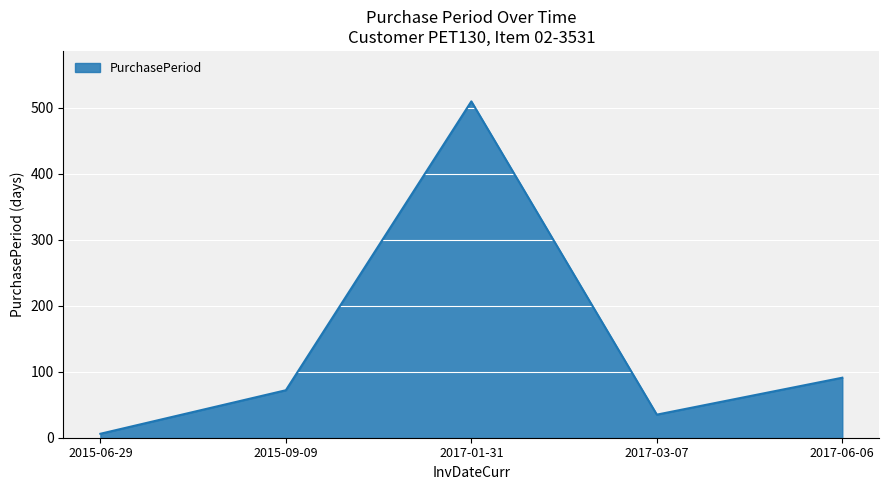

Where is the data nearest to the value 258?

2017-06-06